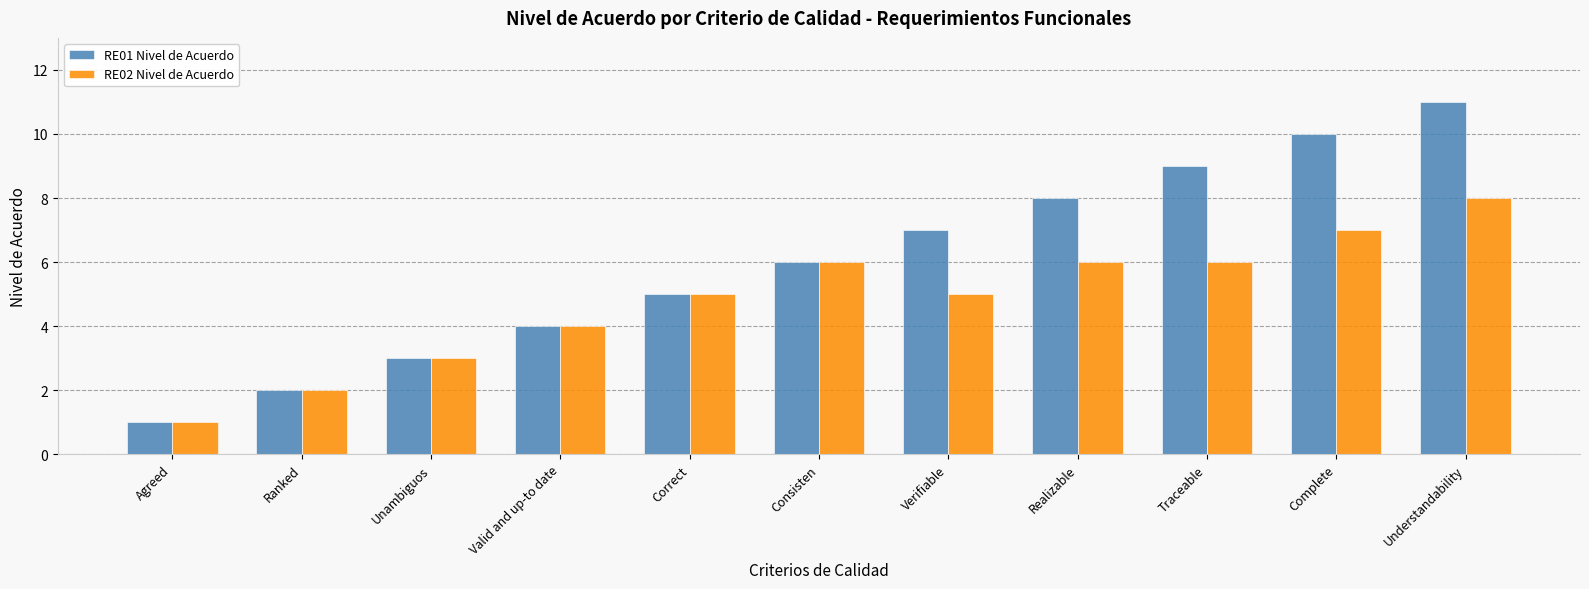

What is the value of the RE01 Nivel de Acuerdo bar at the 5th from the left?

5